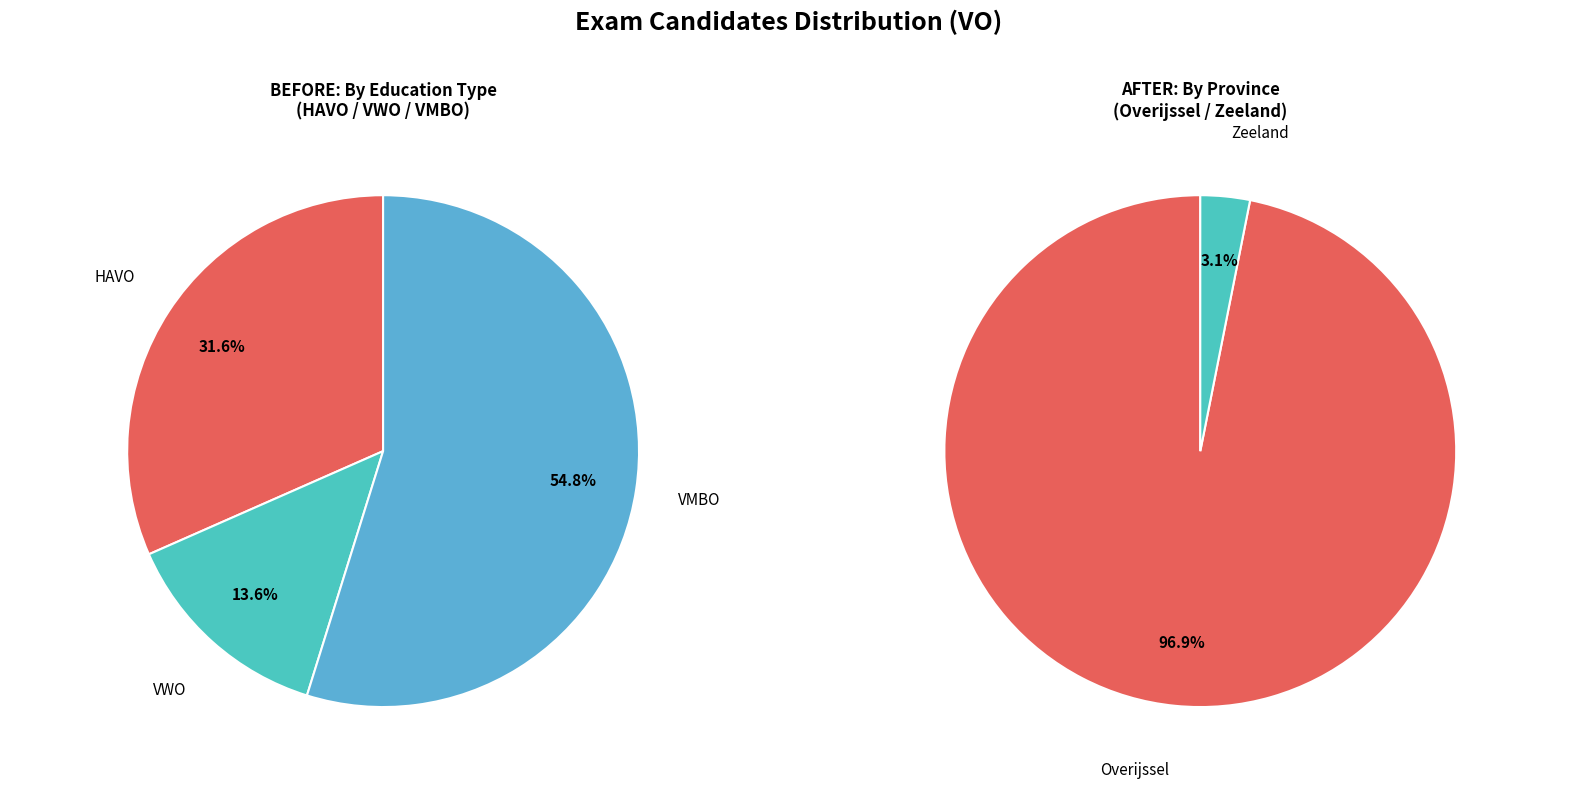

Is there any slice that represents more than half of the pie?

Yes